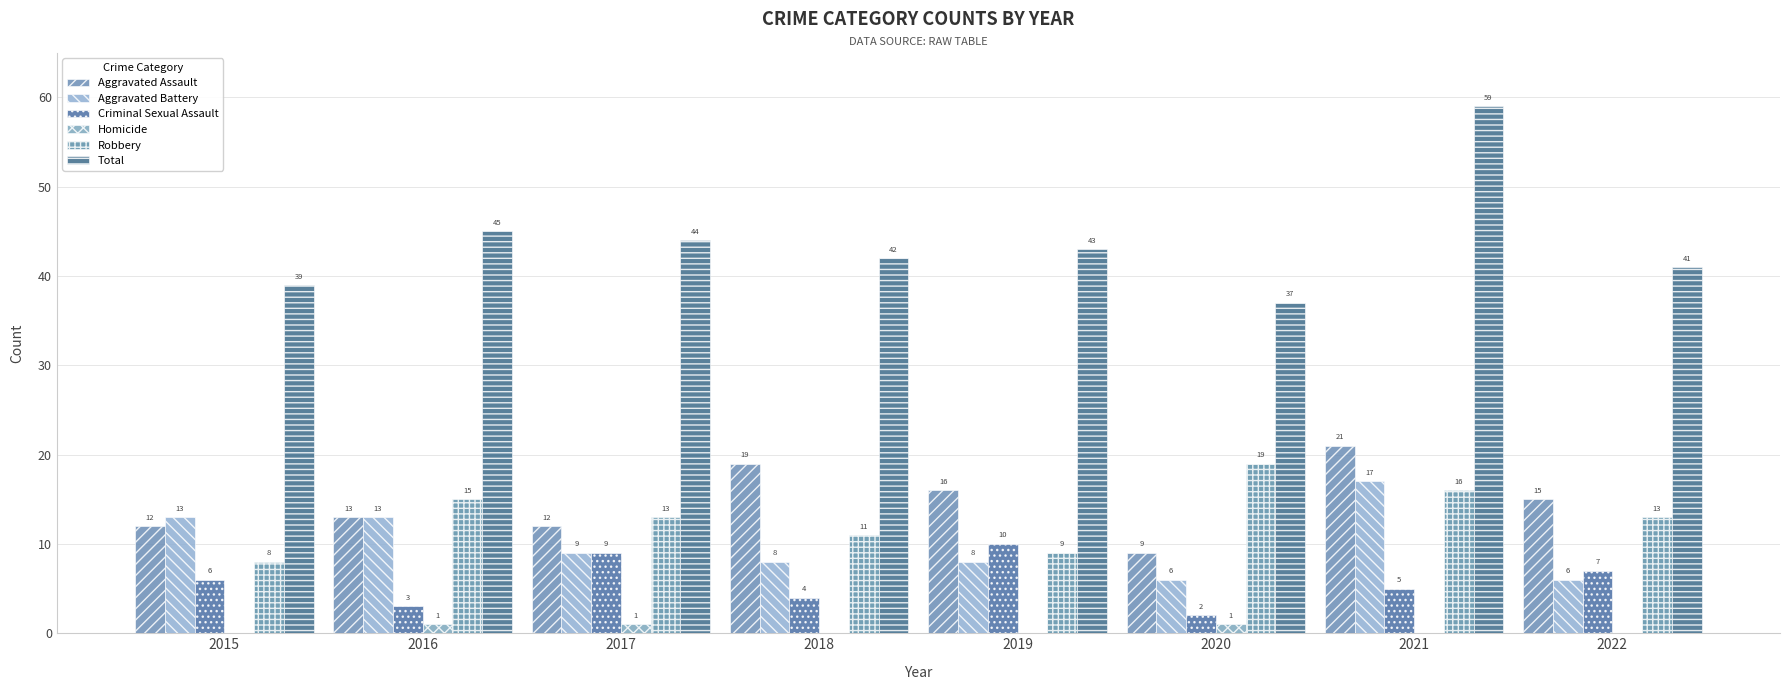

Reading left to right, extract all data points from this chart.

Aggravated Assault: 12	13	12	19	16	9	21	15
Aggravated Battery: 13	13	9	8	8	6	17	6
Criminal Sexual Assault: 6	3	9	4	10	2	5	7
Homicide: 0	1	1	0	0	1	0	0
Robbery: 8	15	13	11	9	19	16	13
Total: 39	45	44	42	43	37	59	41